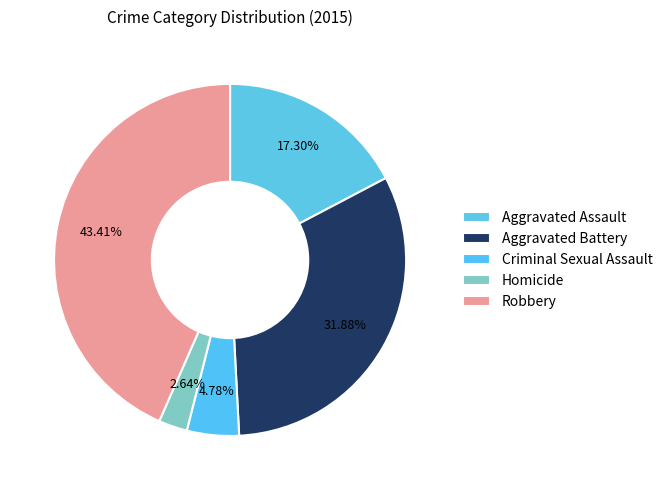

How much of the chart is everything except Robbery?

56.6%